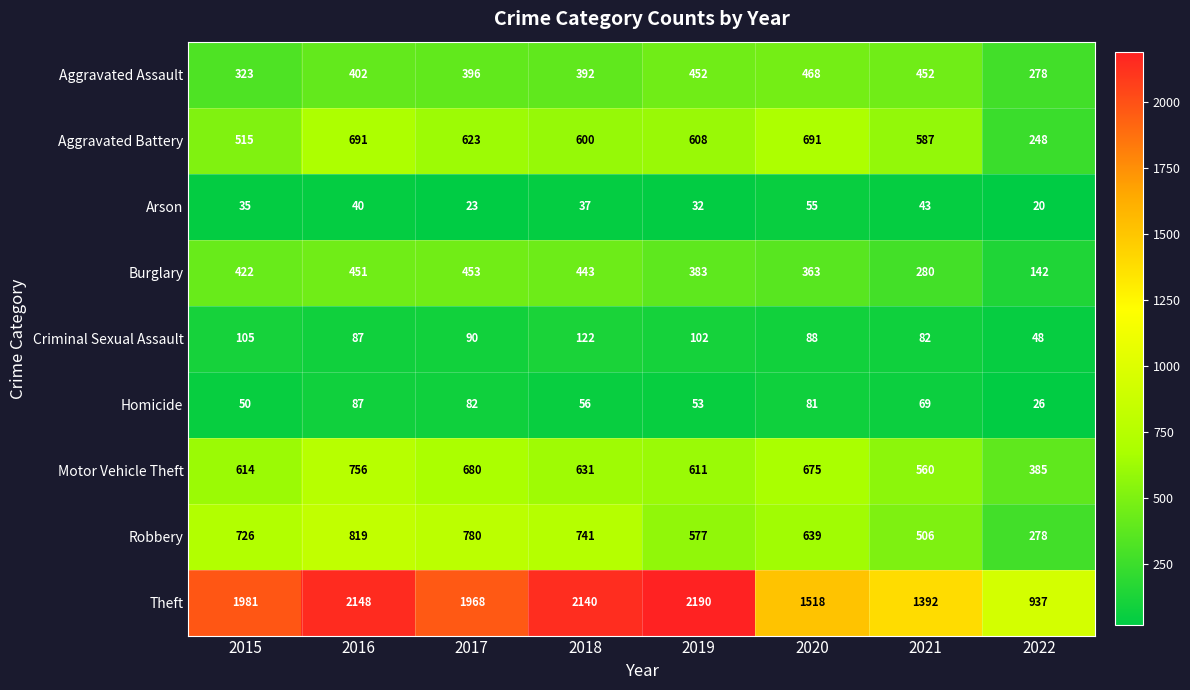

What is the difference between the maximum and minimum values in the Aggravated Assault series?

190